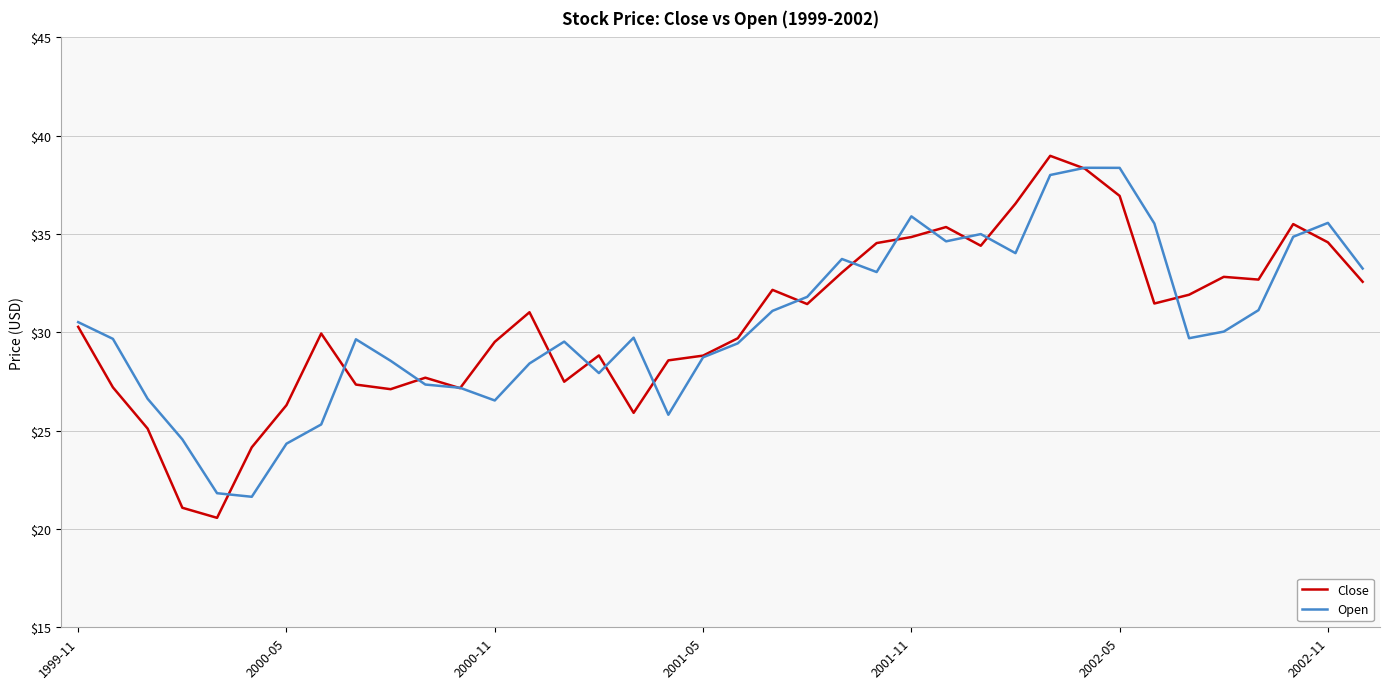

What is the maximum value for Close?

39.0